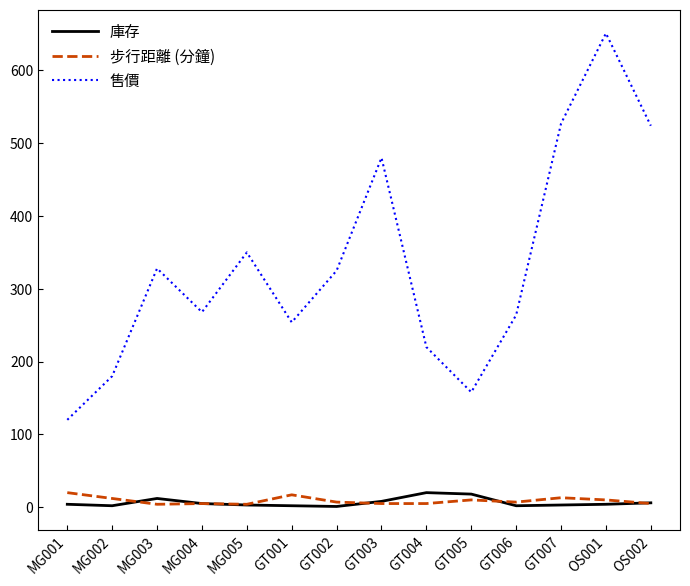

Between MG005 and GT005, which series saw the biggest shift?

售價